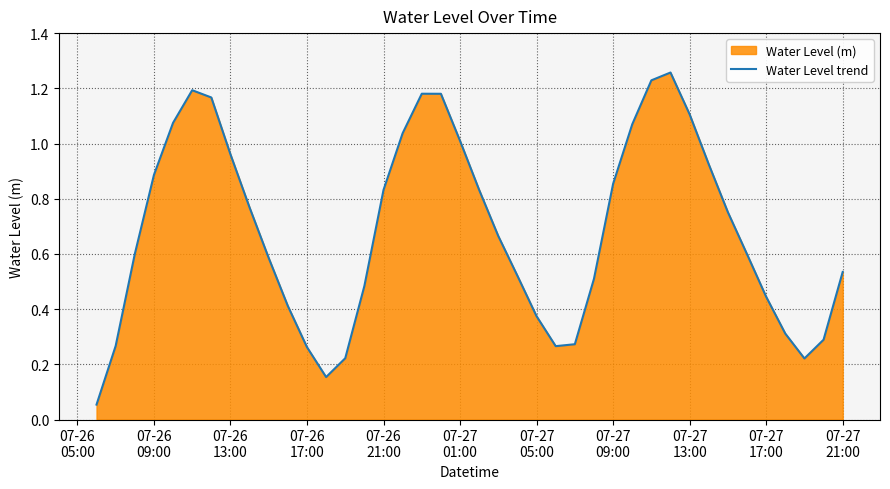

How many interior local peaks (higher than both neighbors) does the data have?

3